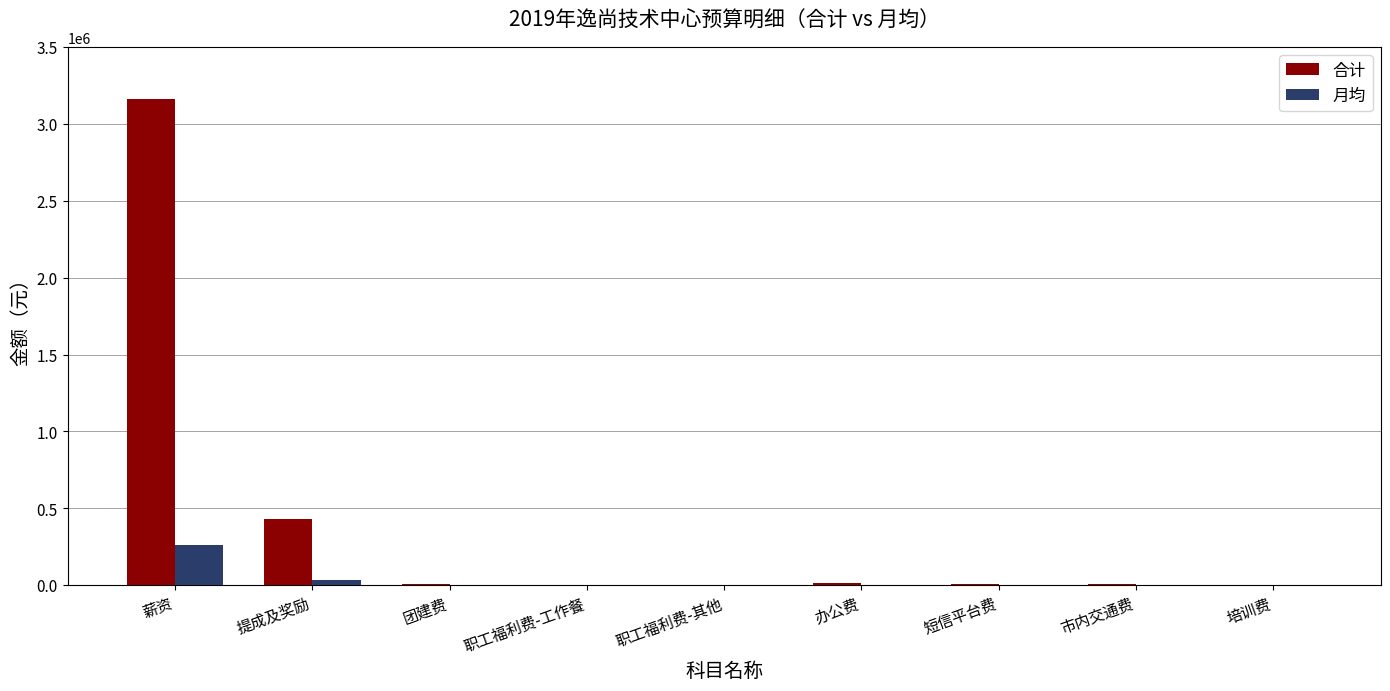

At which category does the chart reach its peak across all series?

薪资